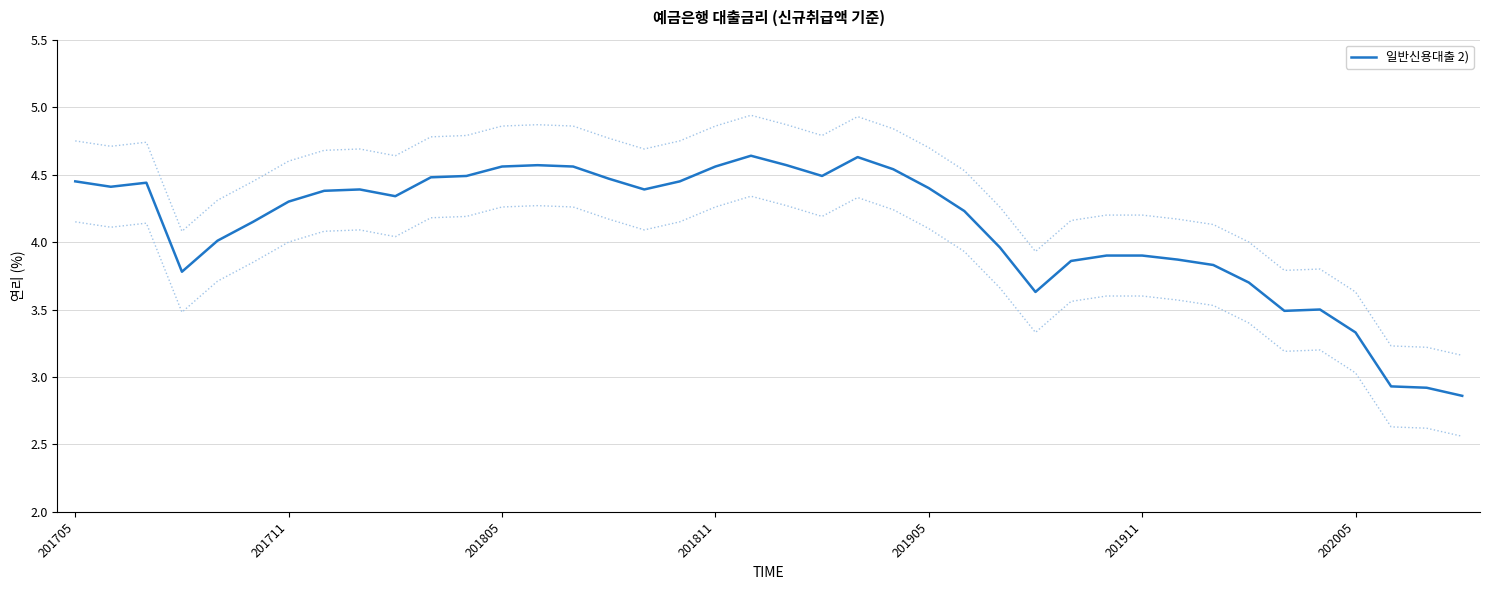

What is the change in value from 19 to 26?

-0.7